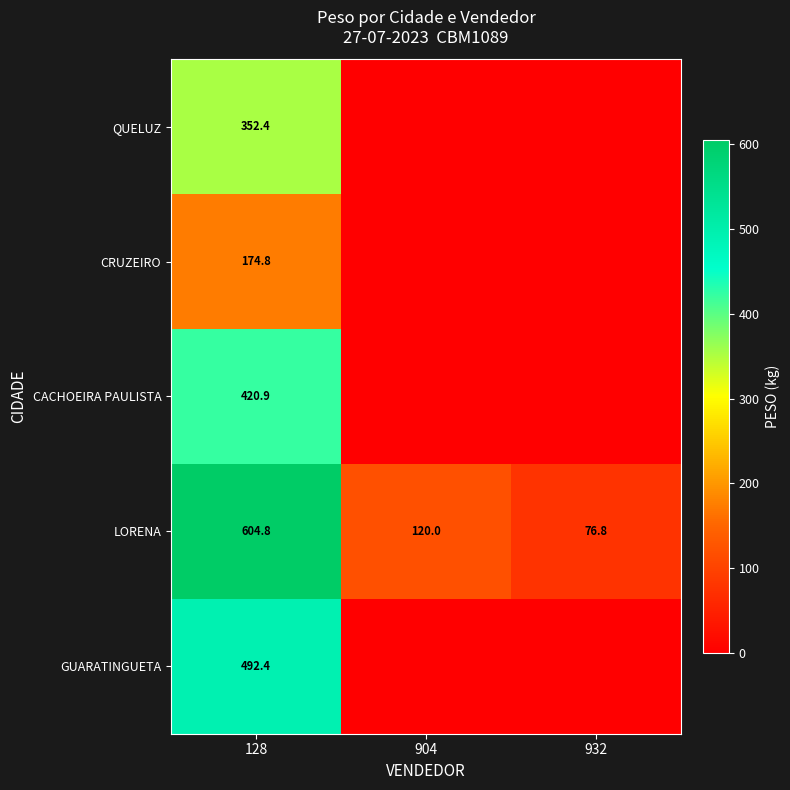

What is the difference between the highest and lowest values at 128?

430.0